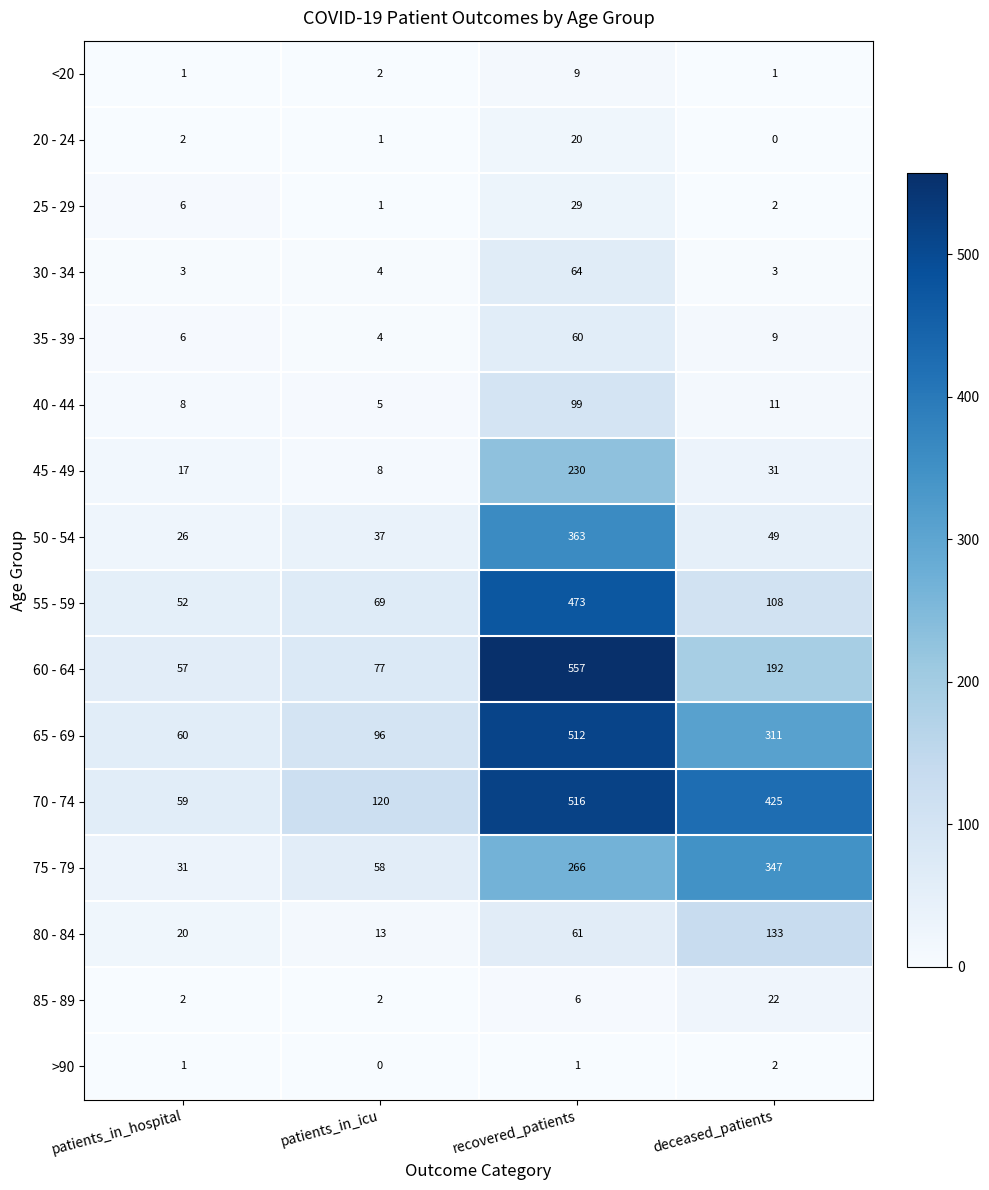

List the series in order of their peak value, highest first.

60 - 64, 70 - 74, 65 - 69, 55 - 59, 50 - 54, 75 - 79, 45 - 49, 80 - 84, 40 - 44, 30 - 34, 35 - 39, 25 - 29, 85 - 89, 20 - 24, <20, >90